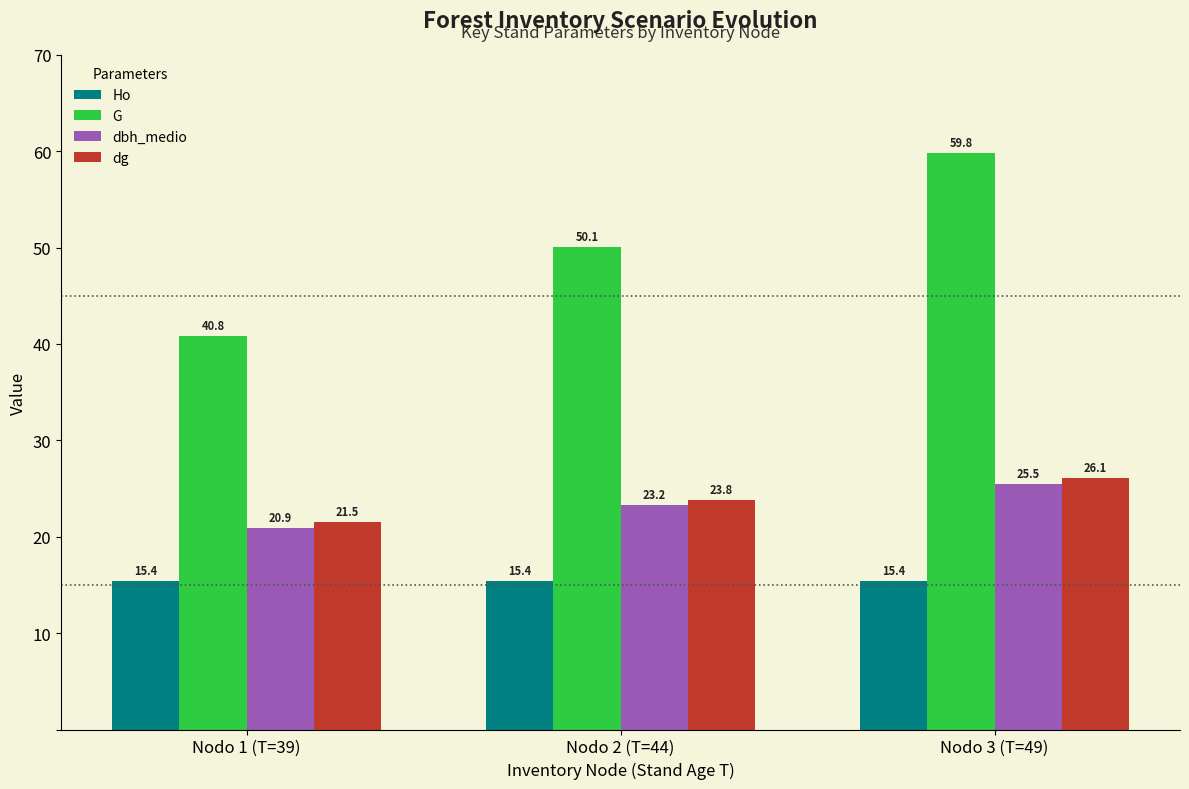

Count the number of data series in this chart.

4